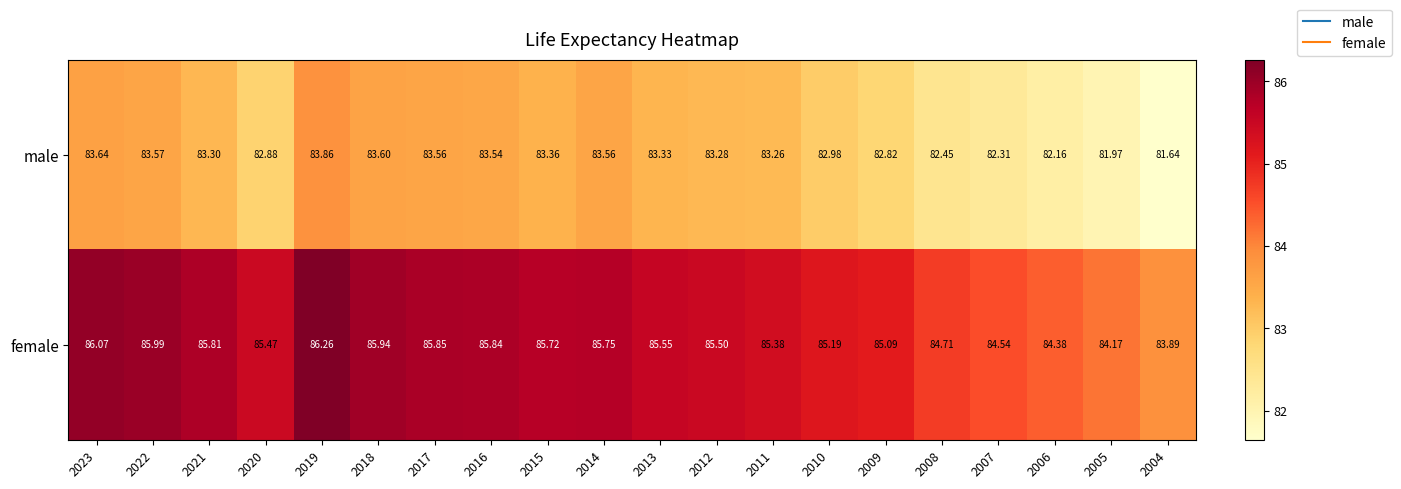

Between 2021 and 2017, which series saw the biggest shift?

male